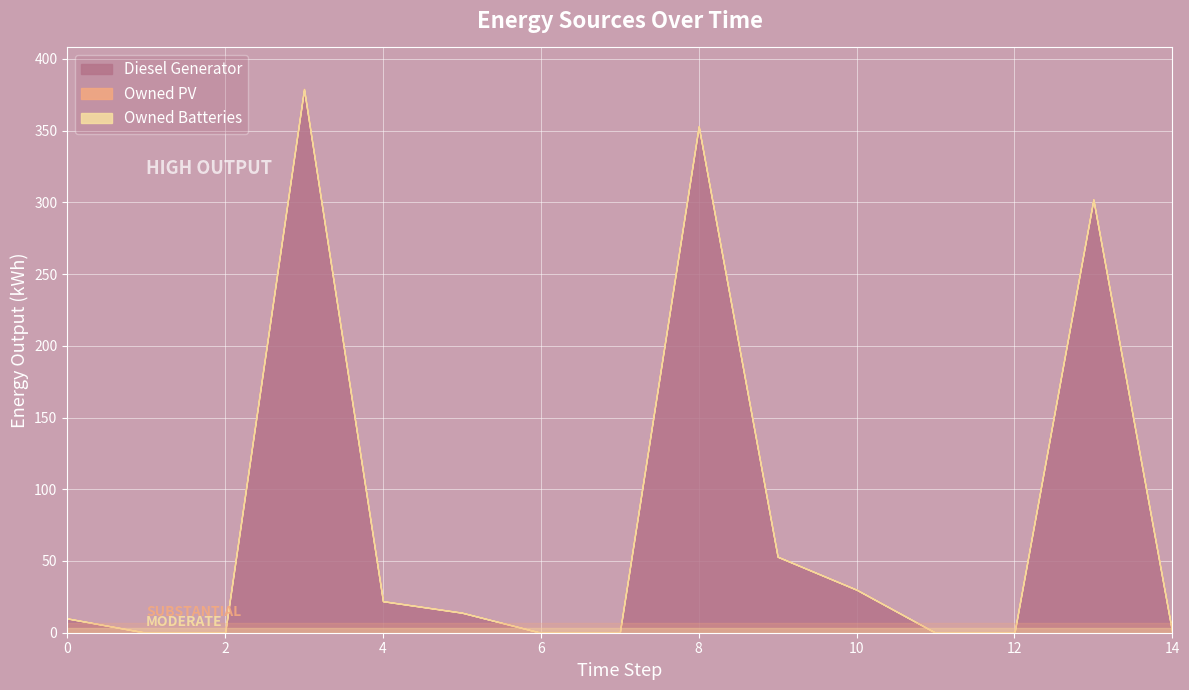

How many positive values does the Diesel Generator series have?

8